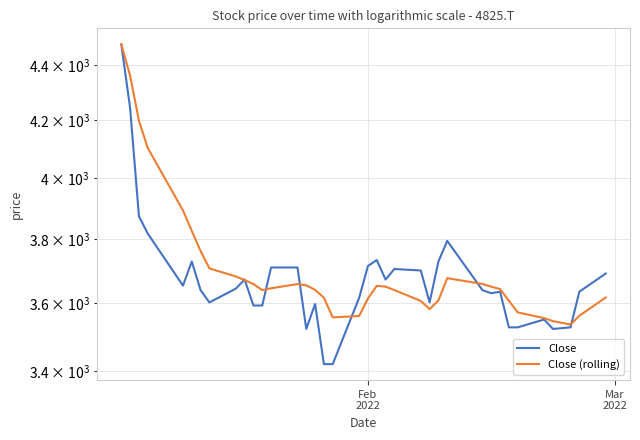

True or false: Close (rolling) and Close cross at least once.

True